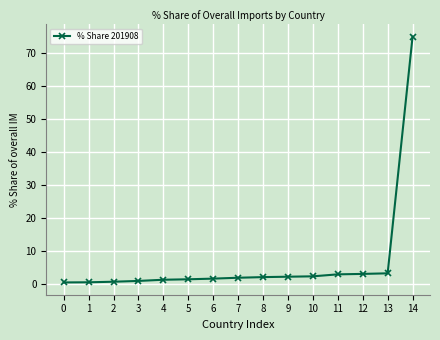

What is the maximum value shown in the chart?

75.0